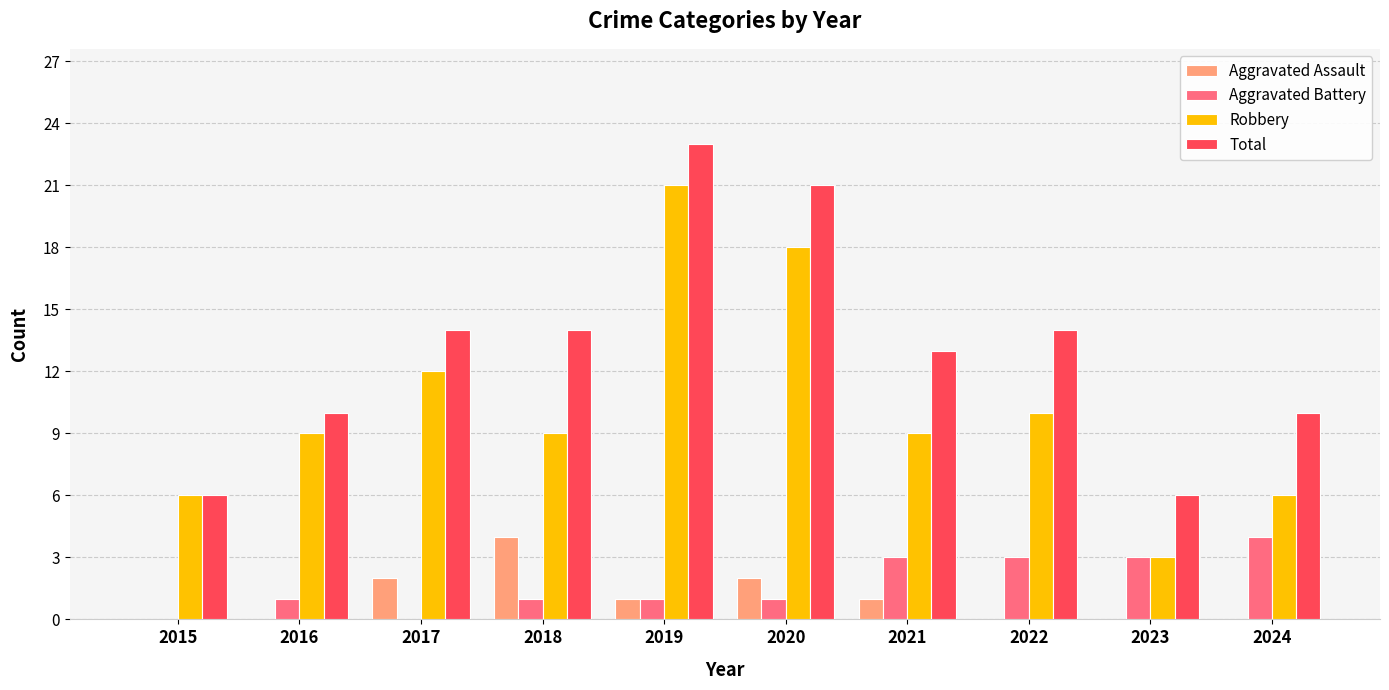

What is the sum of the Aggravated Assault values at 2021 and 2016?

1